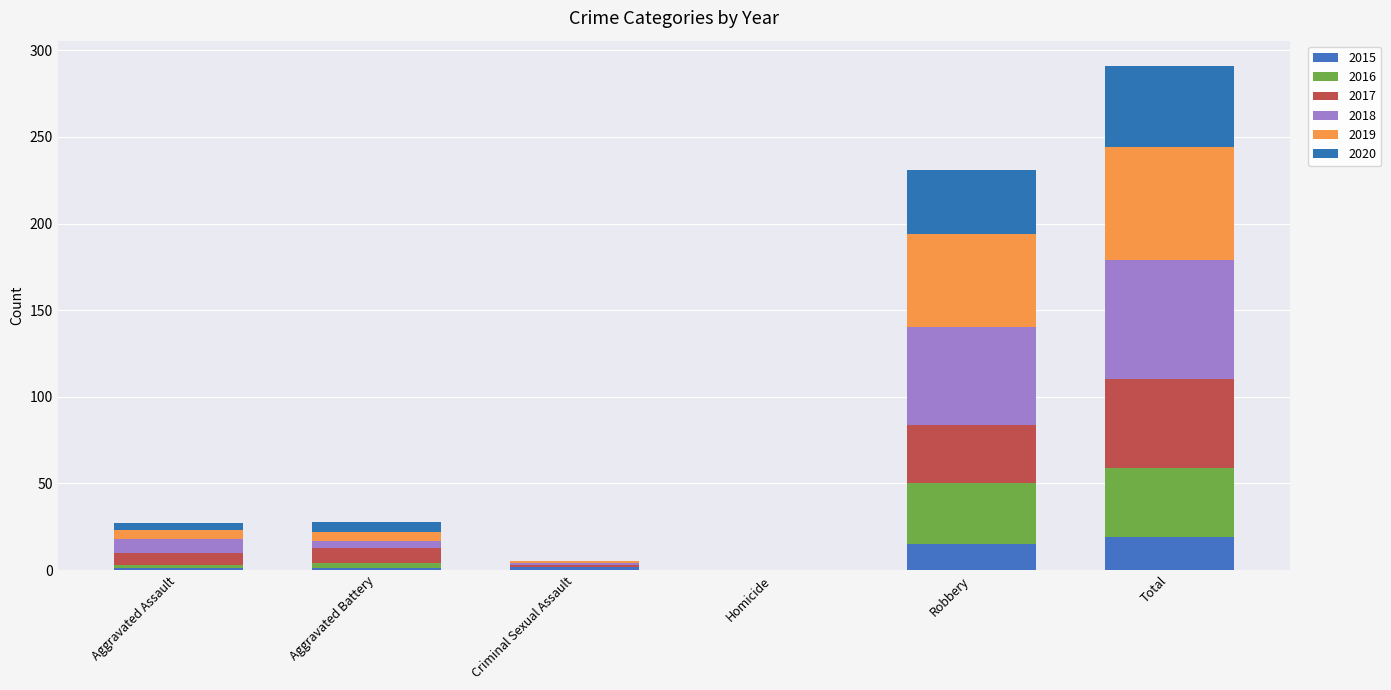

Which category has the highest value in the 2015 series?

Total